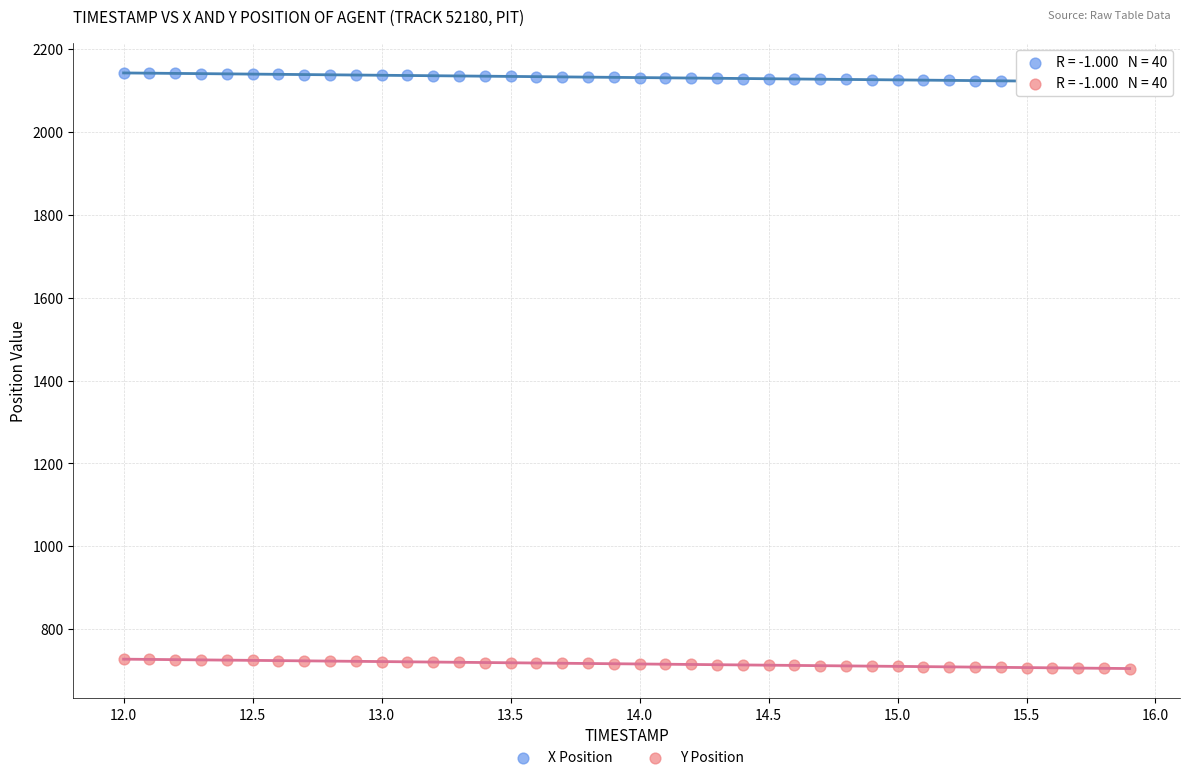

Which series contains the lowest Y value?

Y Position